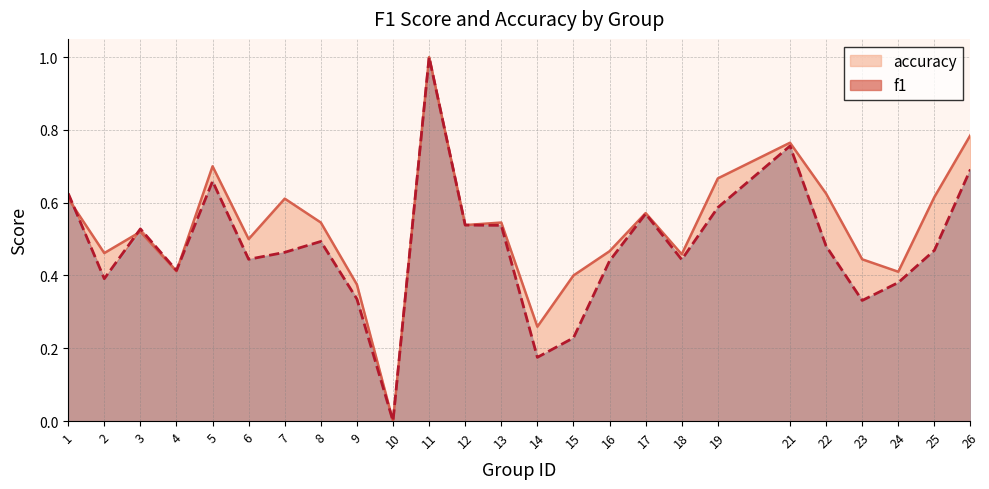

Reading right to left, list all the values displayed in this chart.

f1: 0.7	0.5	0.4	0.3	0.5	0.8	0.6	0.4	0.6	0.4	0.2	0.2	0.5	0.5	1.0	0.0	0.3	0.5	0.5	0.4	0.7	0.4	0.5	0.4	0.6
accuracy: 0.8	0.6	0.4	0.4	0.6	0.8	0.7	0.5	0.6	0.5	0.4	0.3	0.5	0.5	1.0	0.0	0.4	0.5	0.6	0.5	0.7	0.4	0.5	0.5	0.6